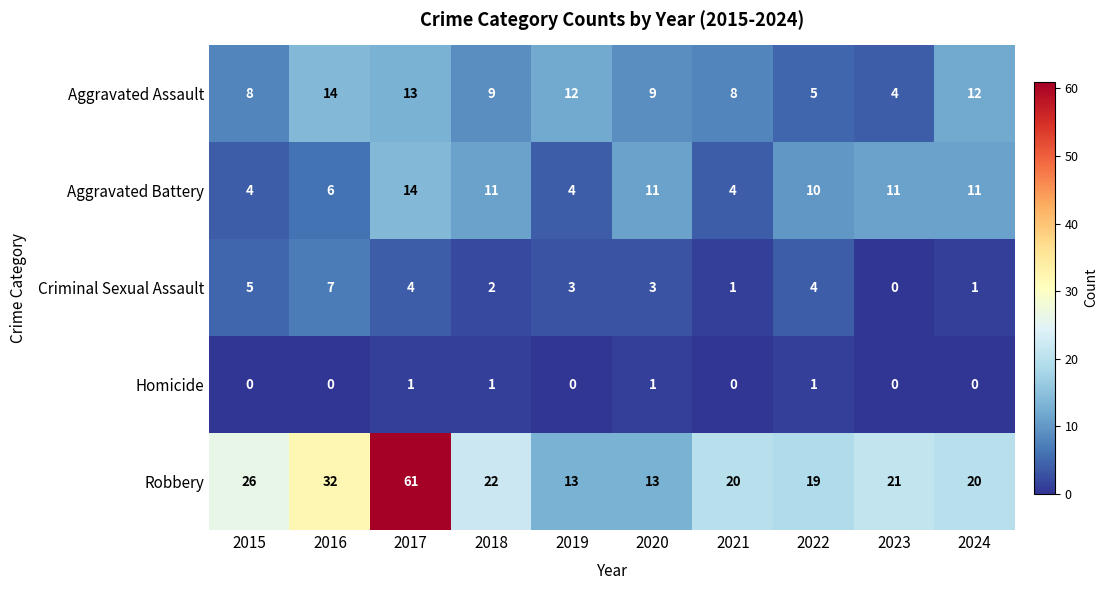

What is the greatest value displayed?

61